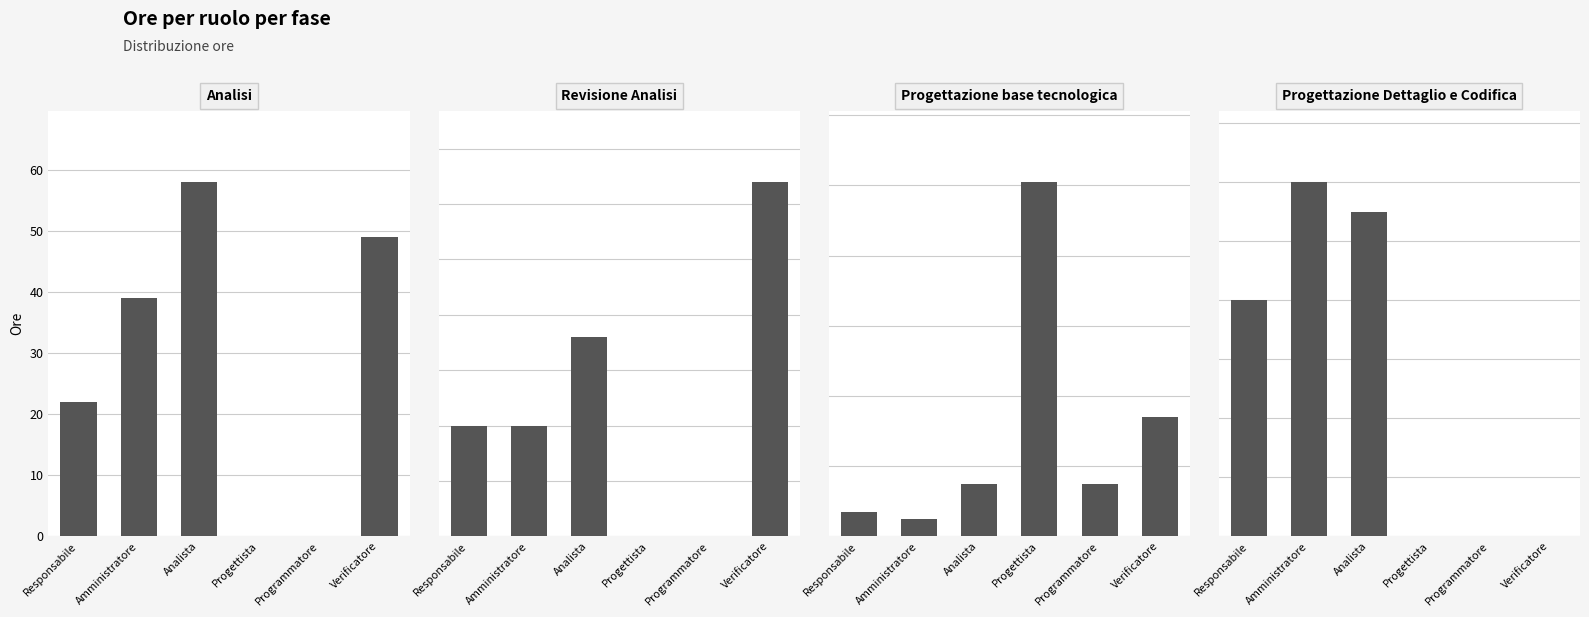

Reading left to right, list all the values displayed in this chart.

Analisi: Responsabile=22	Amministratore=39	Analista=58	Progettista=0	Programmatore=0	Verificatore=49
Revisione Analisi: Responsabile=5	Amministratore=5	Analista=9	Progettista=0	Programmatore=0	Verificatore=16
Progettazione base tecnologica: Responsabile=7	Amministratore=5	Analista=15	Progettista=101	Programmatore=15	Verificatore=34
Progettazione Dettaglio e Codifica: Responsabile=8	Amministratore=12	Analista=11	Progettista=0	Programmatore=0	Verificatore=0